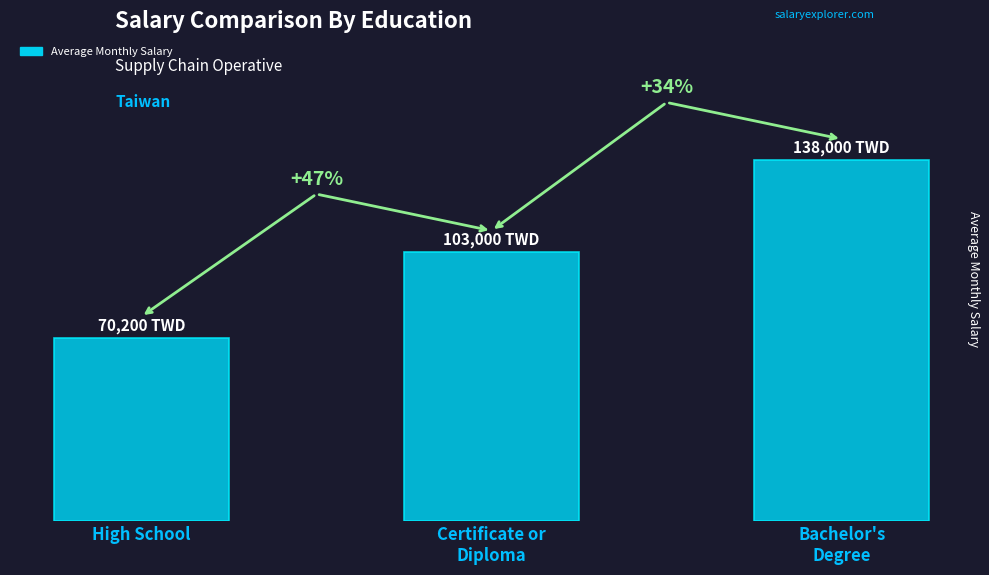

What is the difference between the values at High School and Bachelor's
Degree?

67800